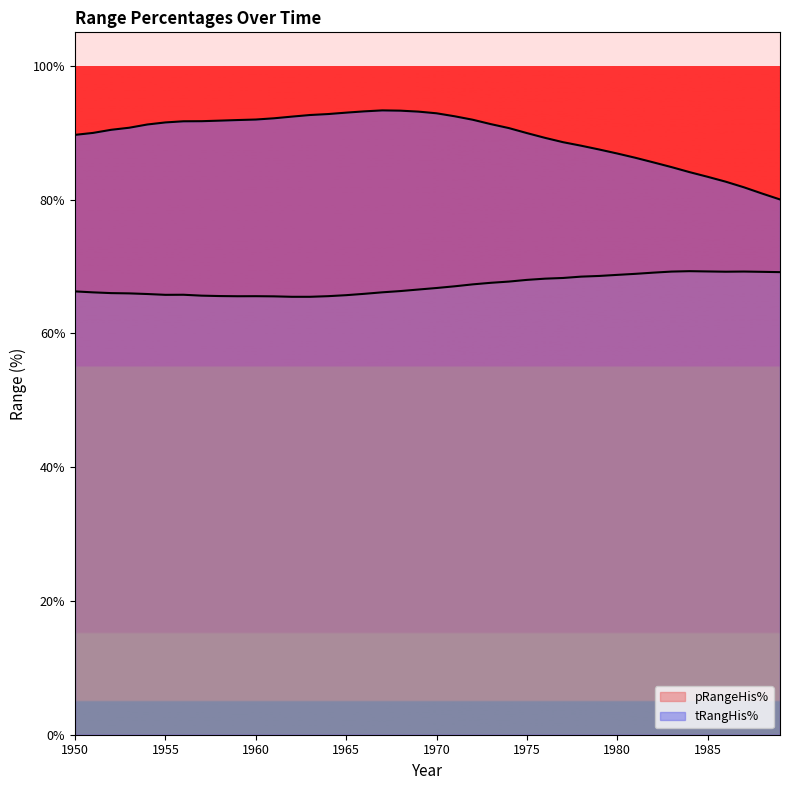

What are all the series names shown in the legend?

pRangeHis%, tRangHis%